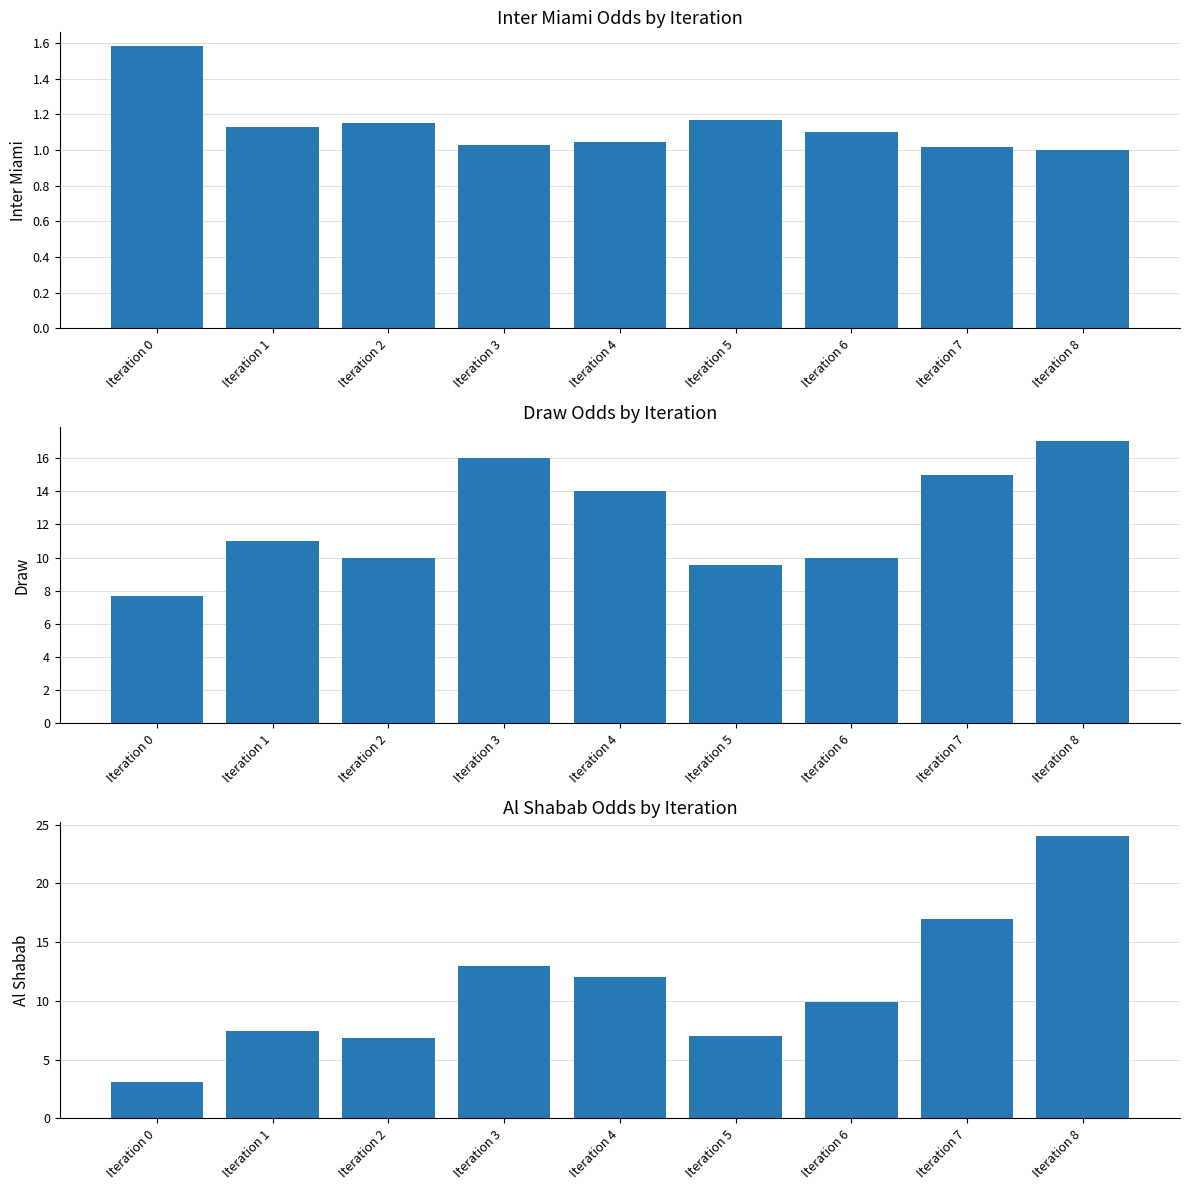

Reading left to right, list all the values displayed in this chart.

Inter Miami: Iteration 0=1.6	Iteration 1=1.1	Iteration 2=1.2	Iteration 3=1.0	Iteration 4=1.0	Iteration 5=1.2	Iteration 6=1.1	Iteration 7=1.0	Iteration 8=1.0
Draw: Iteration 0=7.7	Iteration 1=11.0	Iteration 2=10.0	Iteration 3=16.0	Iteration 4=14.0	Iteration 5=9.6	Iteration 6=10.0	Iteration 7=15.0	Iteration 8=17.0
Al Shabab: Iteration 0=3.1	Iteration 1=7.4	Iteration 2=6.9	Iteration 3=13.0	Iteration 4=12.0	Iteration 5=7.0	Iteration 6=9.9	Iteration 7=17.0	Iteration 8=24.0